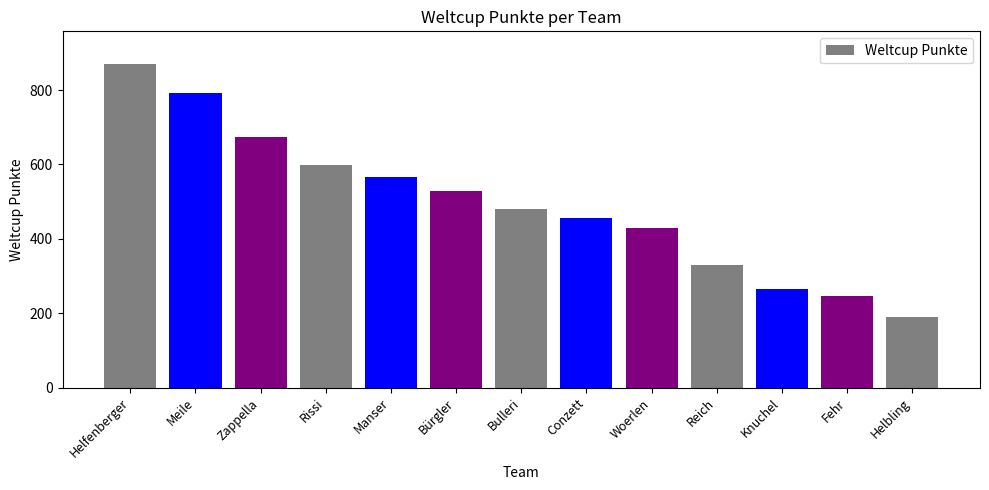

What is the sum of all values?

6430